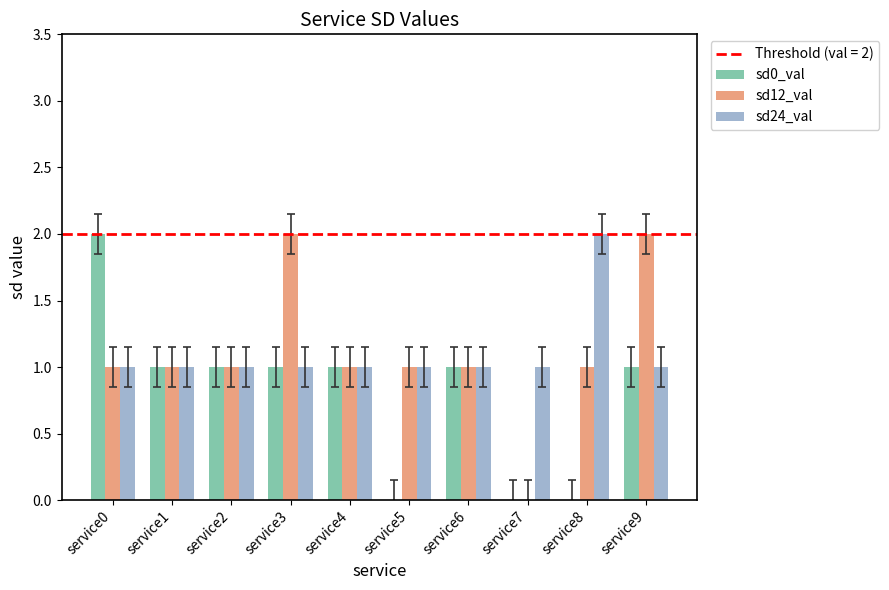

What is the greatest value displayed?

2